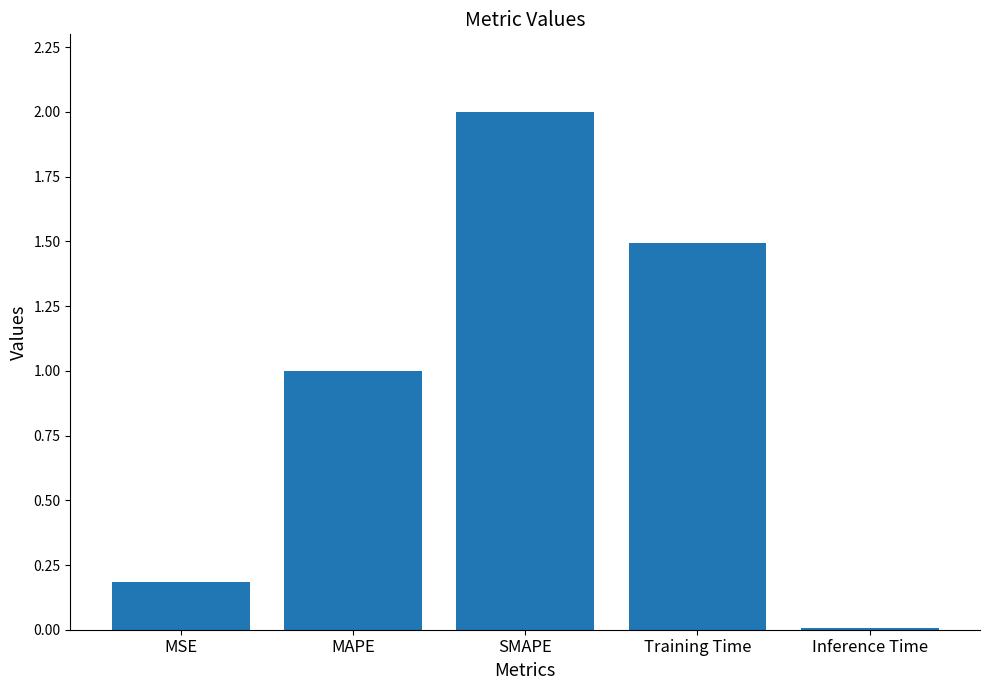

How many distinct data groups are displayed?

1